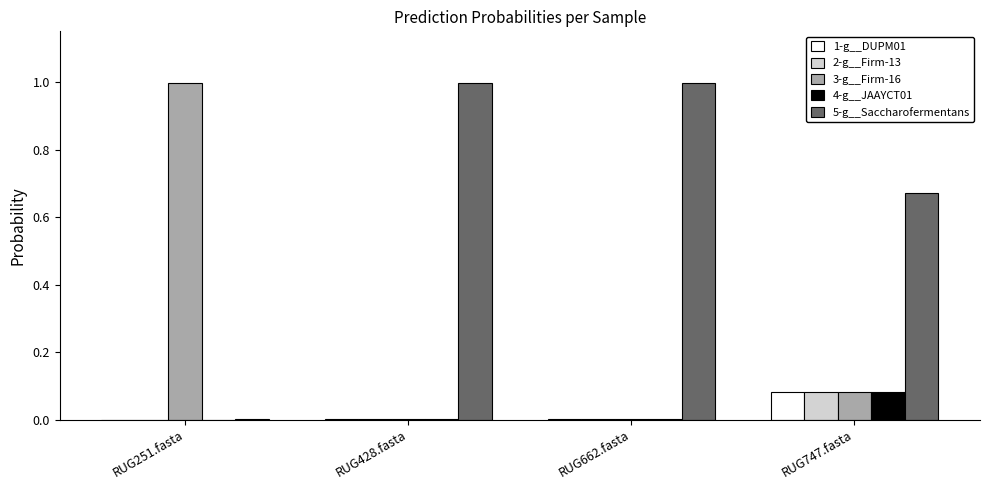

True or false: 2-g__Firm-13 has a value of 0.0 at RUG662.fasta.

True